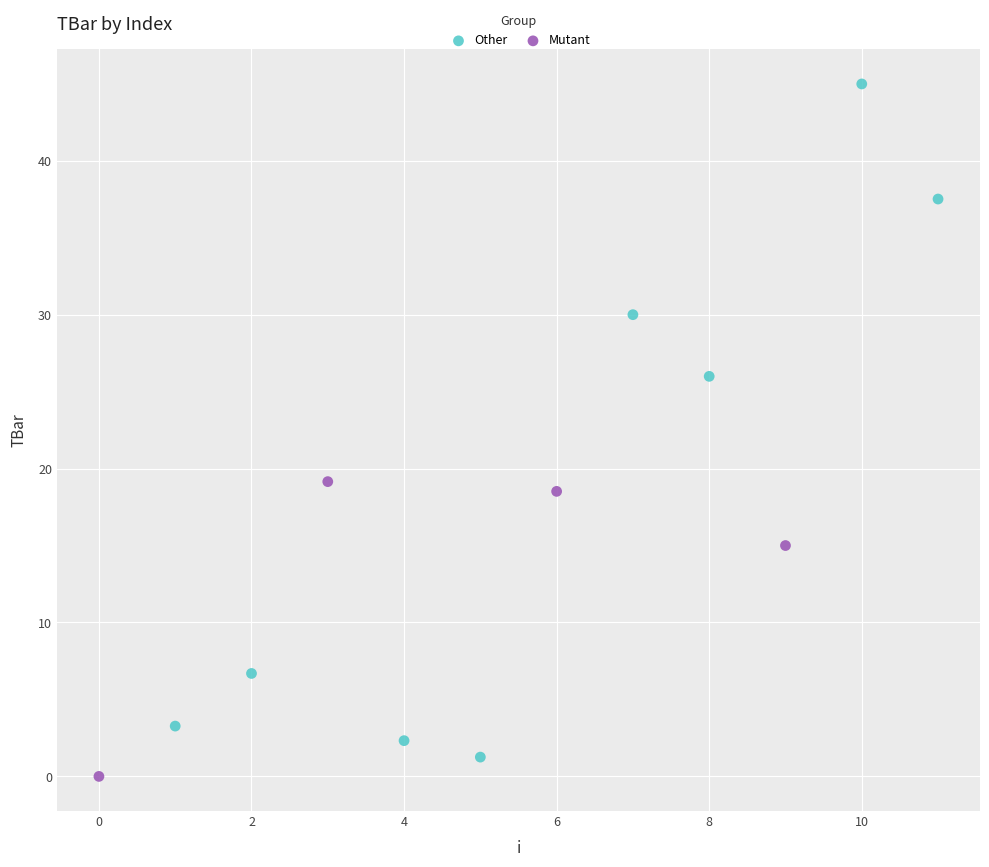

Which series contains the highest Y value?

Other